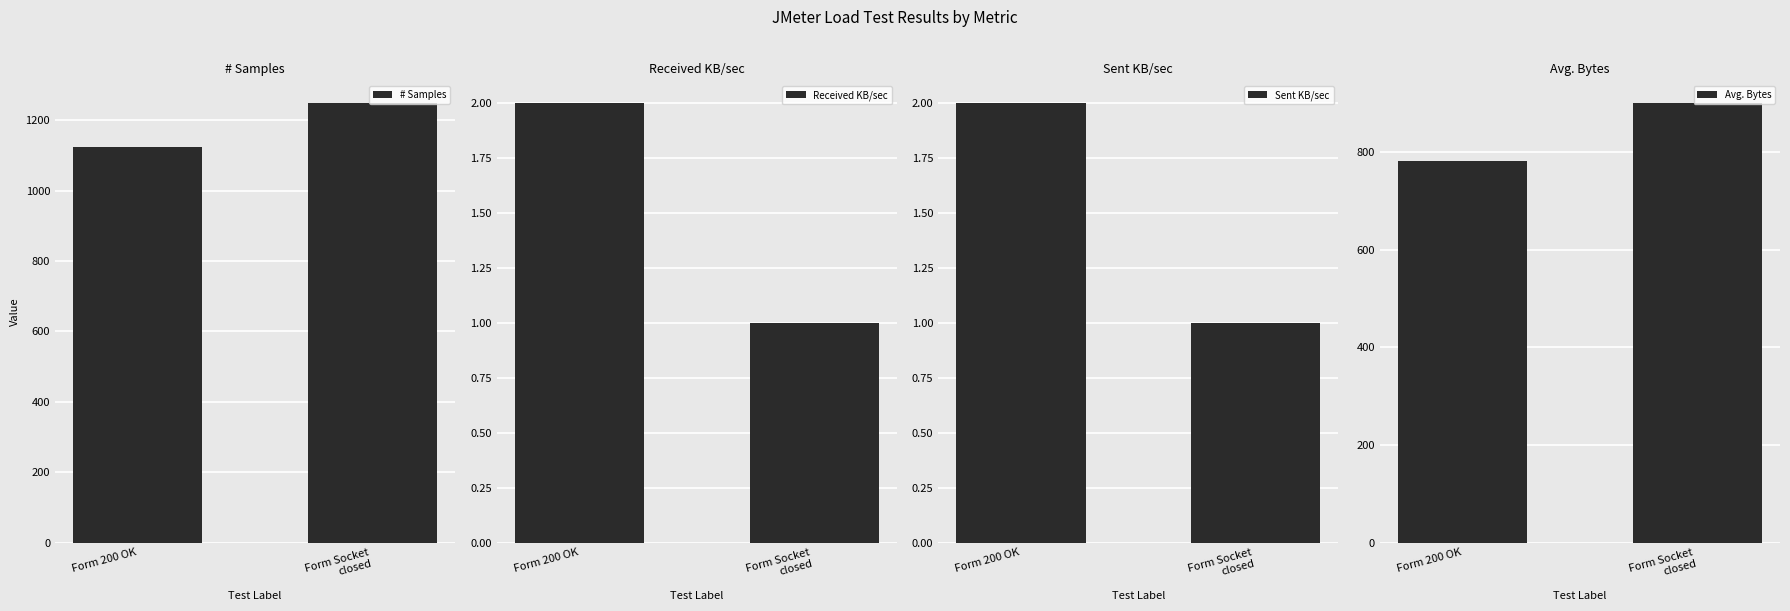

How many series are shown in this chart?

4